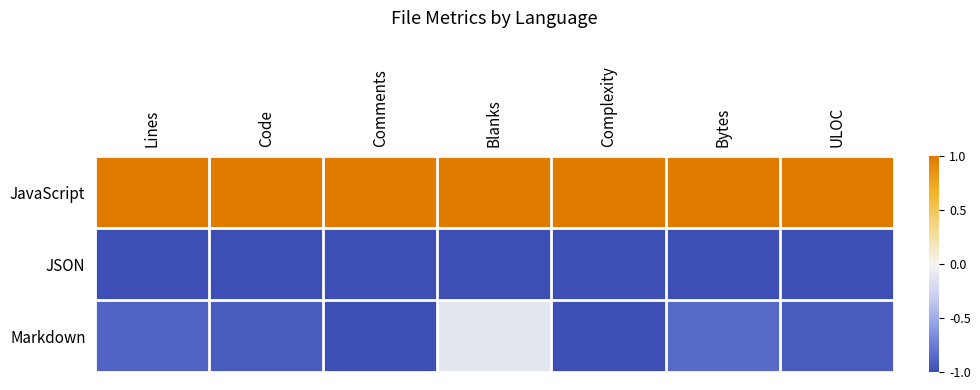

What is the greatest value displayed?

1.0